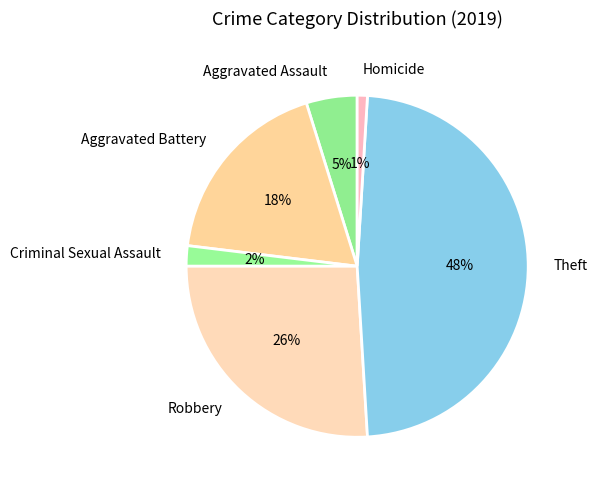

What is the ratio of the value at Aggravated Battery to the value at Robbery?

0.7